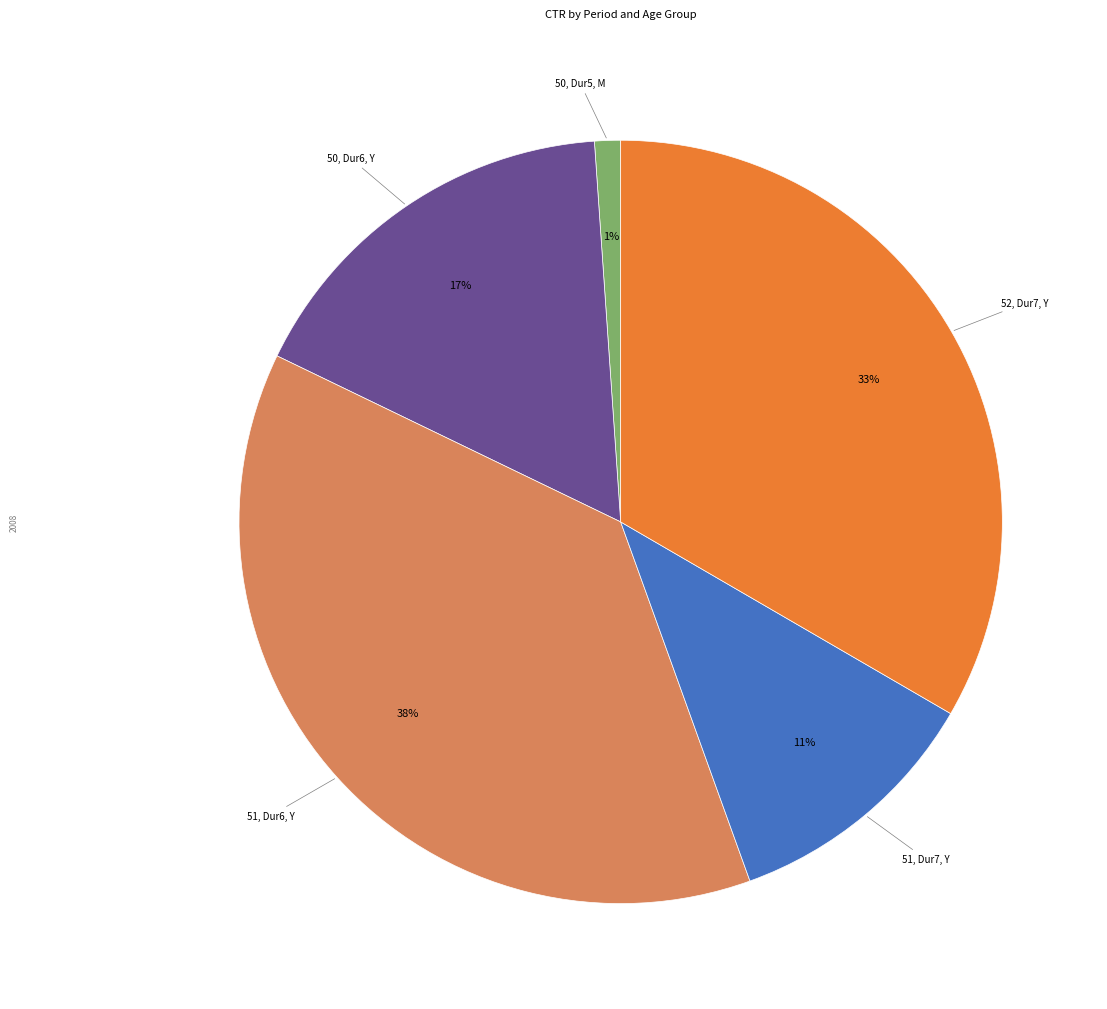

How many segments does this pie chart have?

5